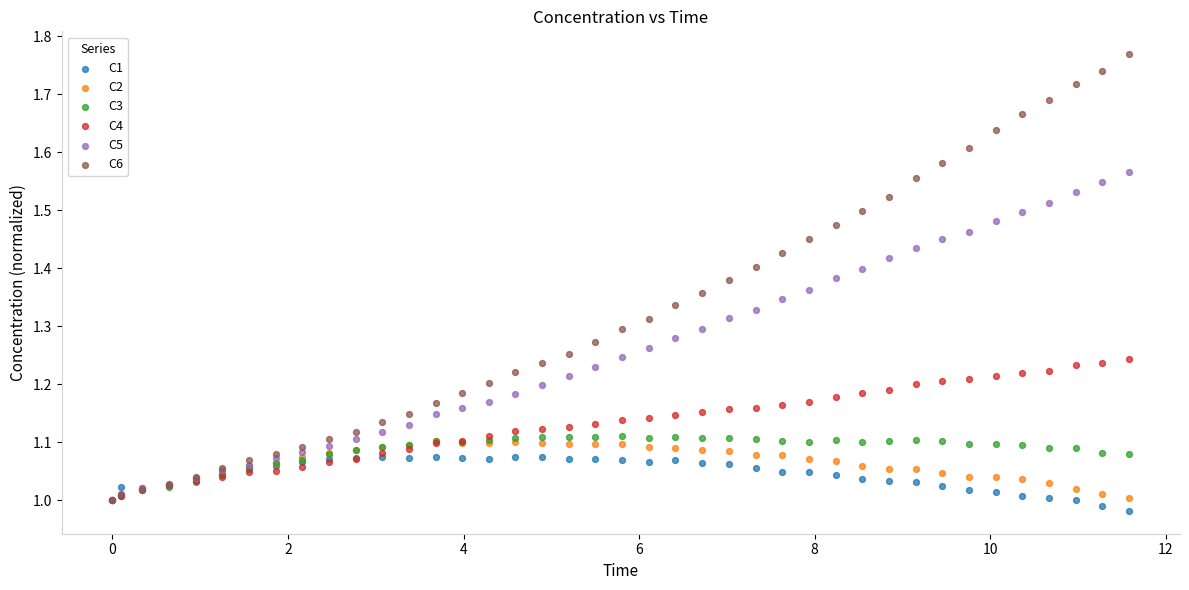

What are all the series names shown in the legend?

C1, C2, C3, C4, C5, C6